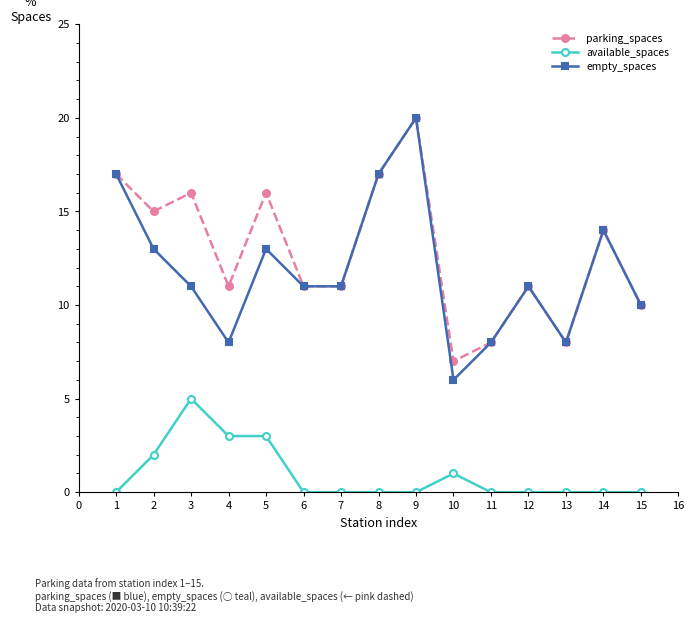

Is the value of parking_spaces at 14 greater than the value of available_spaces at 1?

Yes